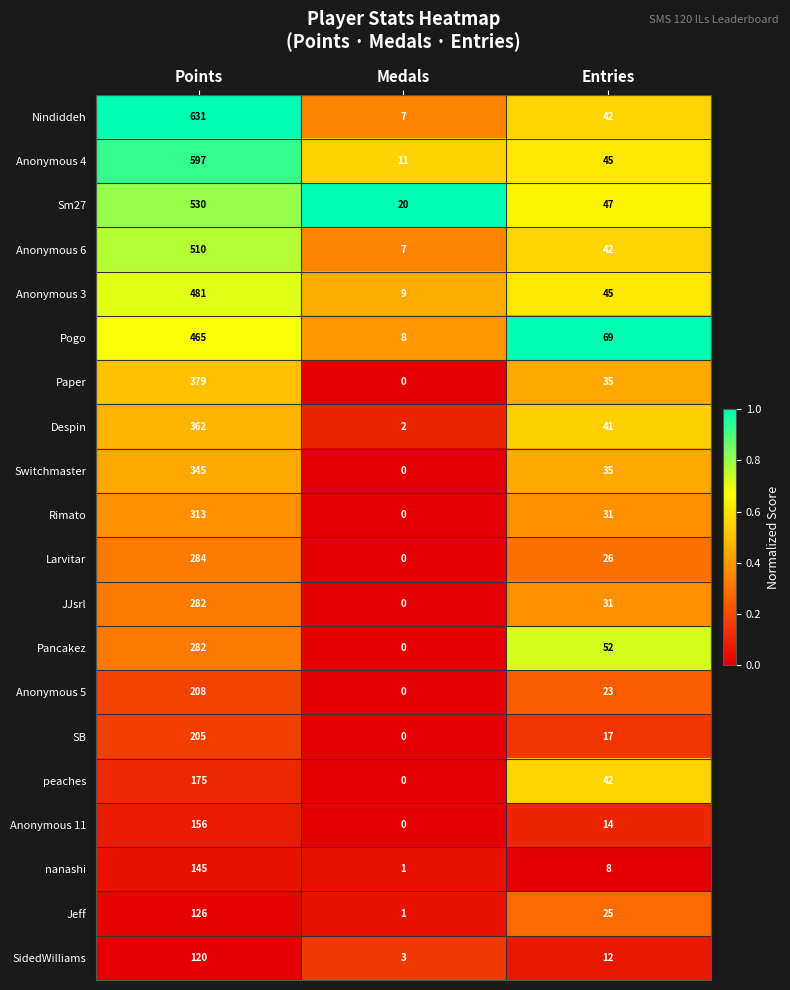

At which category is the sum across all series the highest?

Points